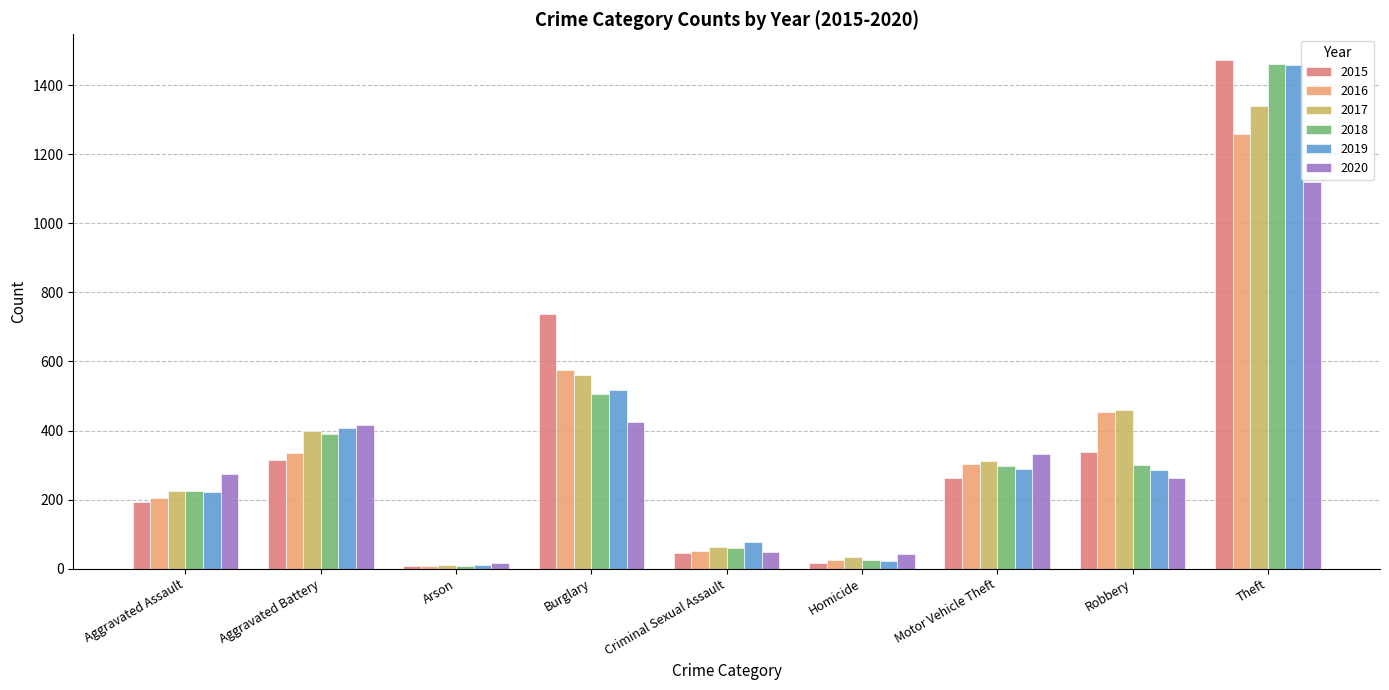

Are the bars horizontal?

No